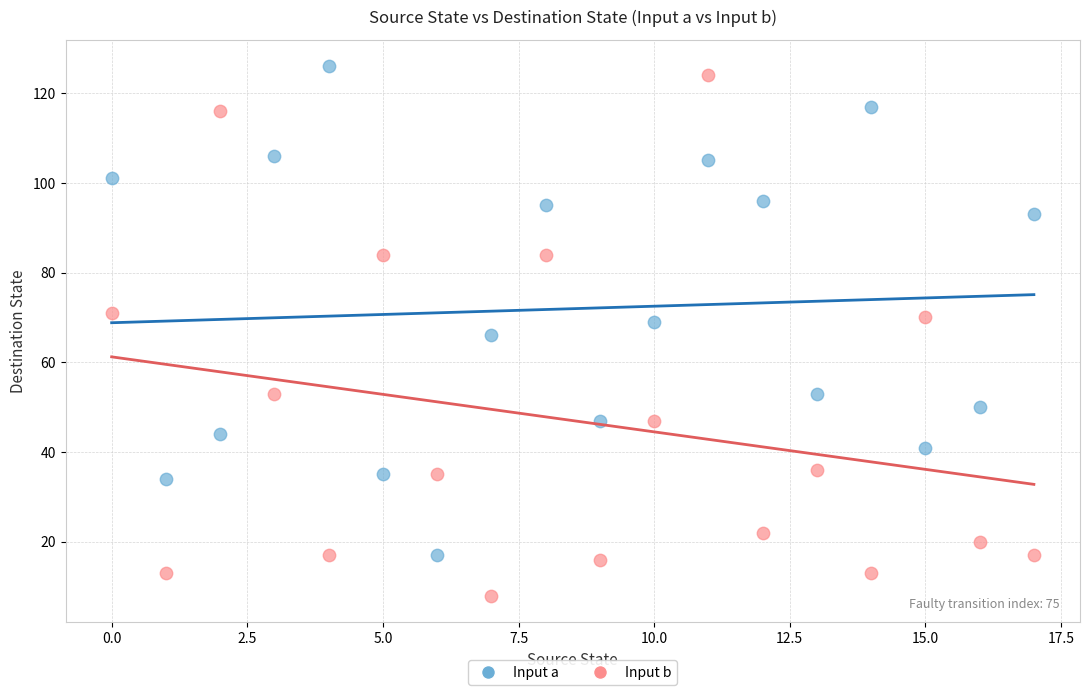

Across all data points, what is the range of Y values (max minus min)?

118